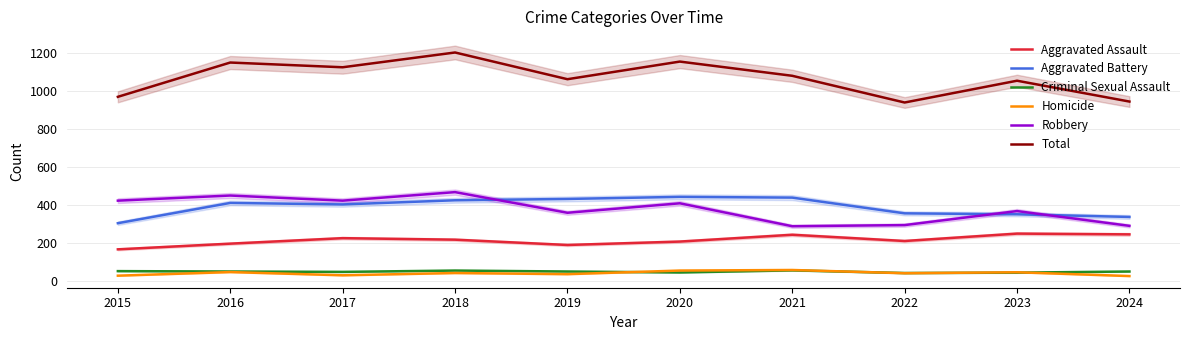

Rank the series at 2015 from highest to lowest value.

Total, Robbery, Aggravated Battery, Aggravated Assault, Criminal Sexual Assault, Homicide